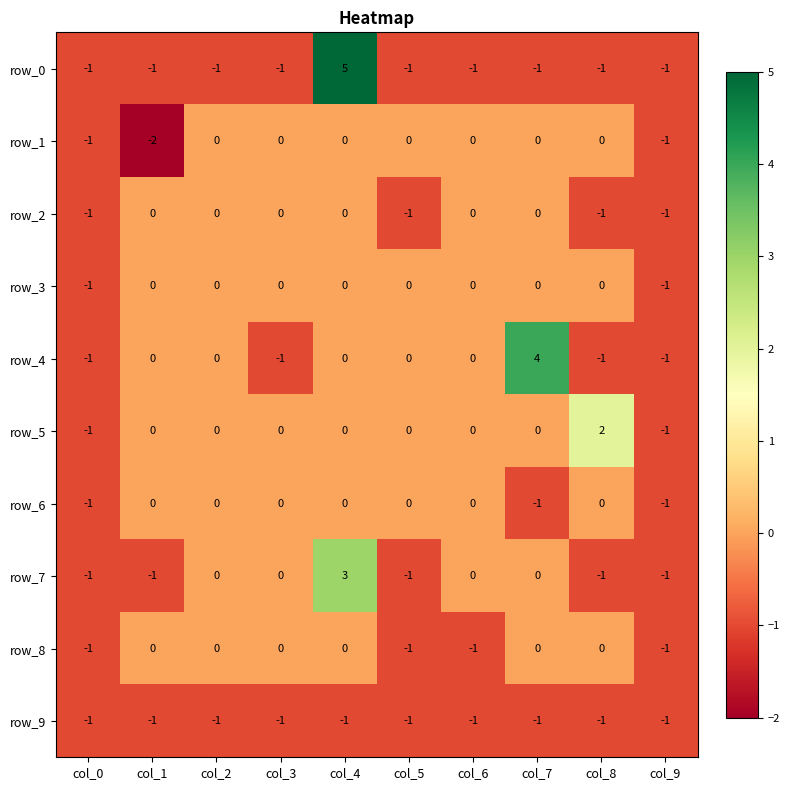

Is it true that row_3 equals 0 at col_5?

True